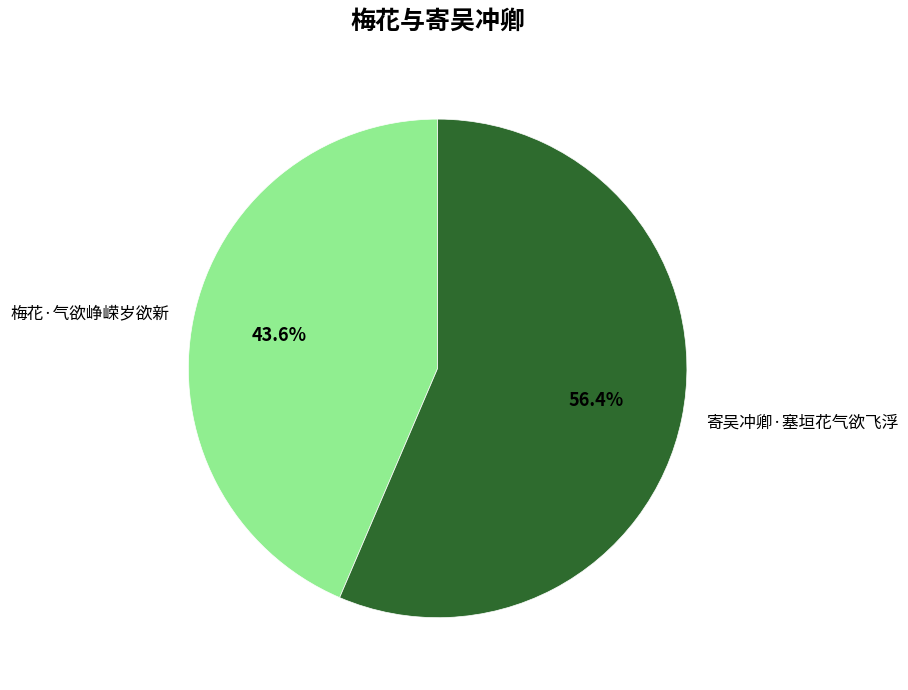

Which category has the biggest portion of the pie?

寄吴冲卿·塞垣花气欲飞浮